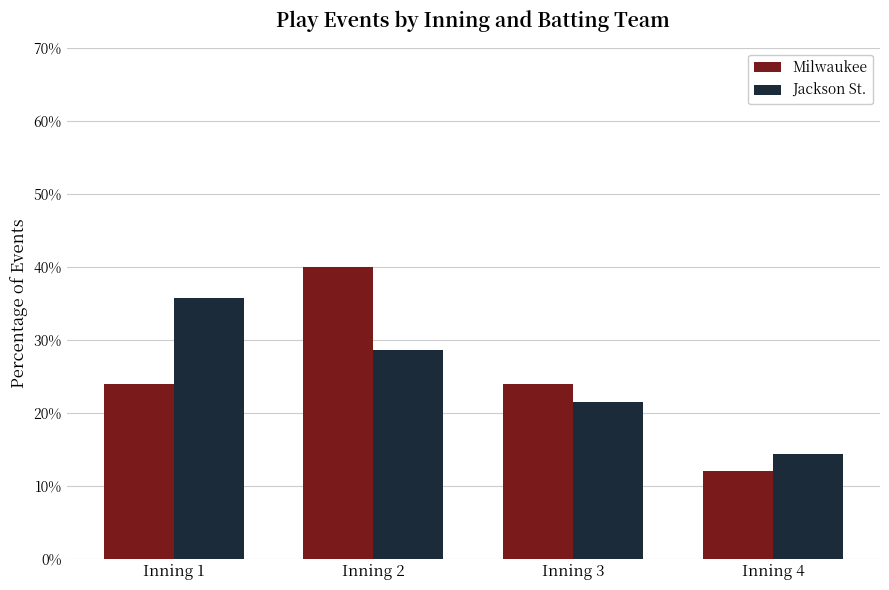

Reading right to left, what are all the values shown in this chart?

Milwaukee: Inning 4=12.0	Inning 3=24.0	Inning 2=40.0	Inning 1=24.0
Jackson St.: Inning 4=14.3	Inning 3=21.4	Inning 2=28.6	Inning 1=35.7